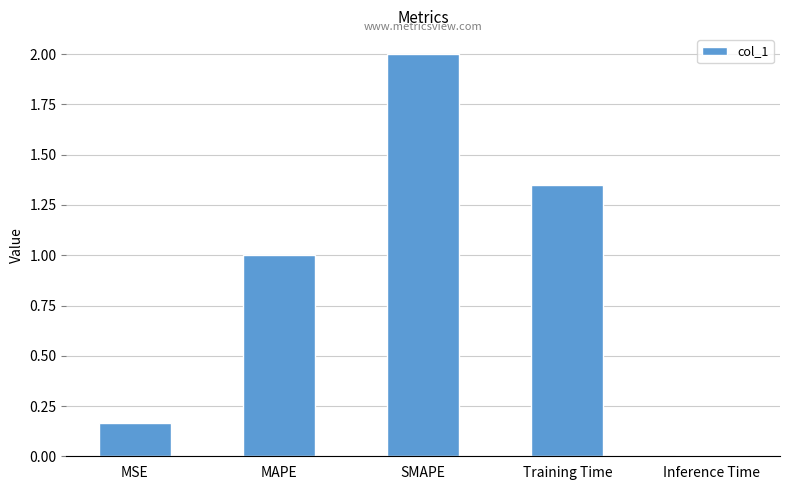

Rank the categories by value from lowest to highest.

Inference Time, MSE, MAPE, Training Time, SMAPE